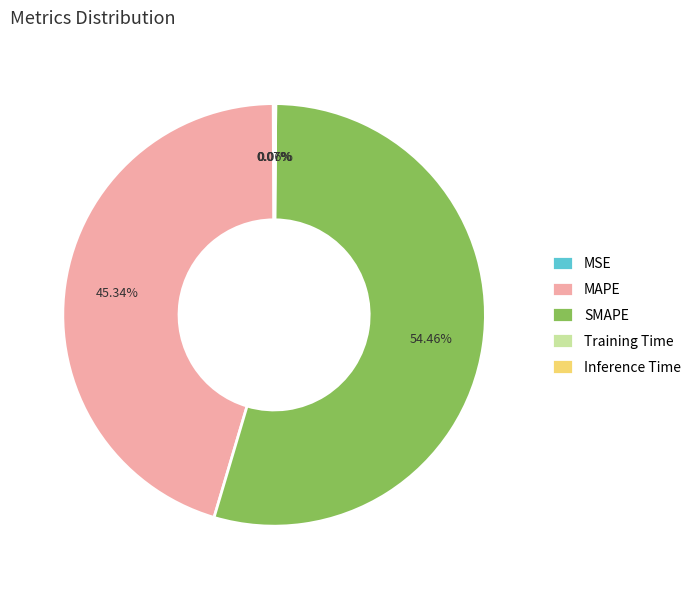

Which category accounts for the majority?

SMAPE